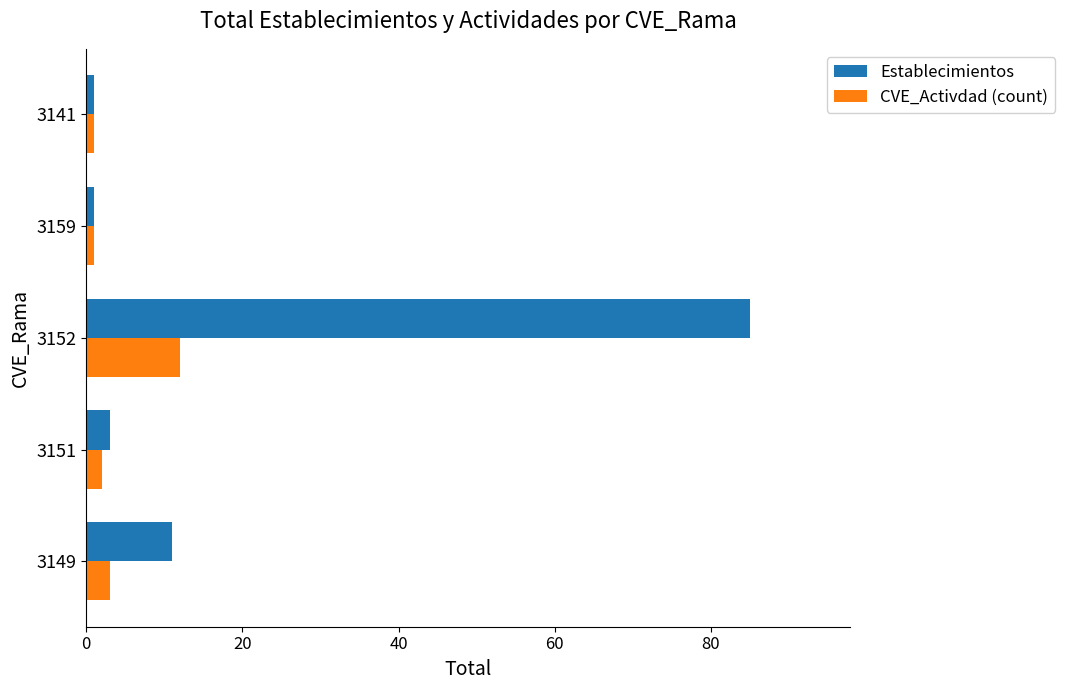

List the series in order of their overall mean, highest first.

Establecimientos, CVE_Activdad (count)